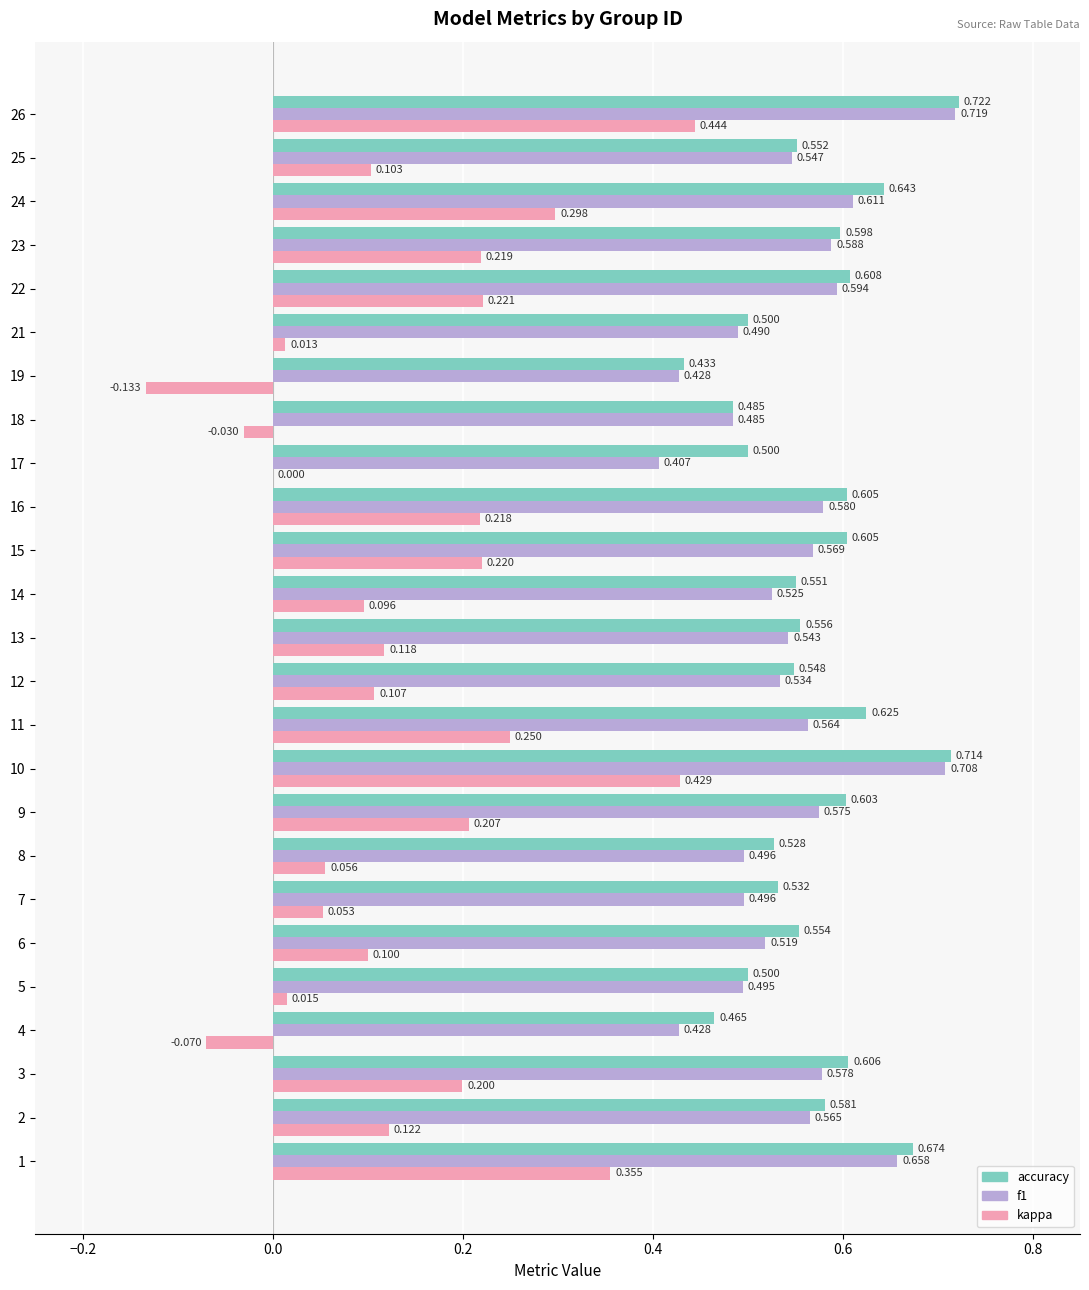

What is the total value across all series at 12?

1.2